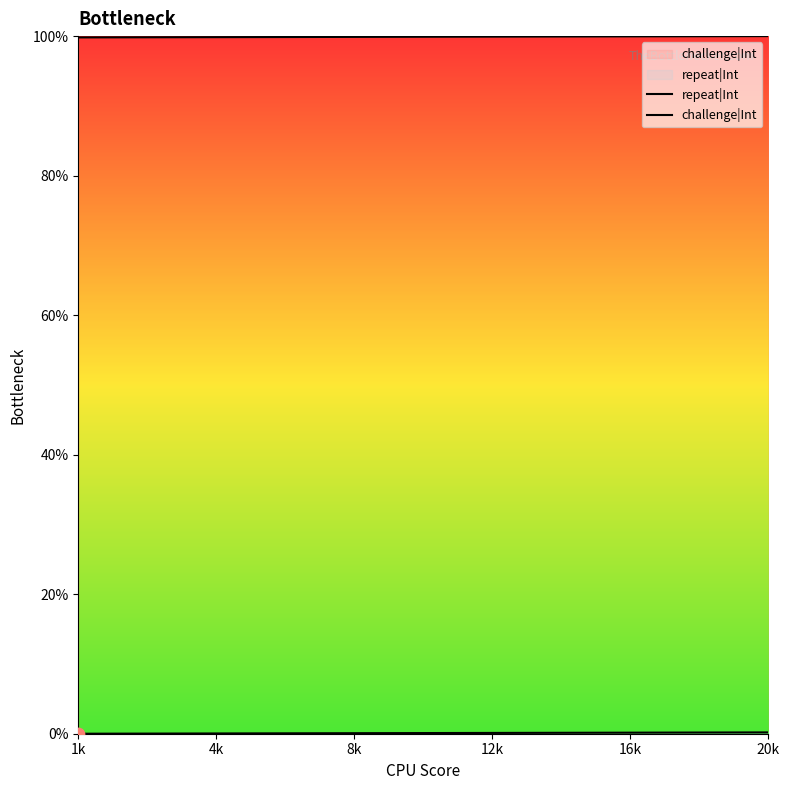

At how many categories does at least one series exceed 13887?

20